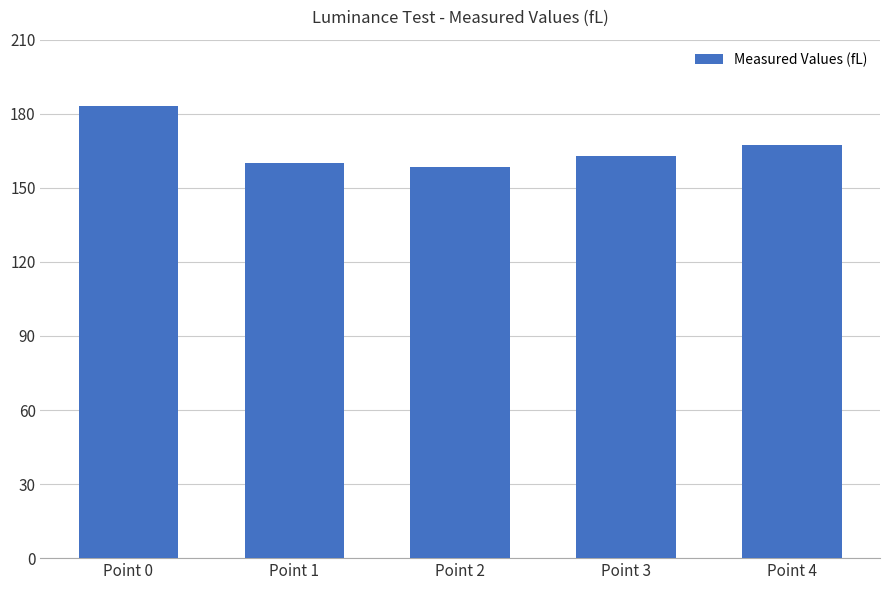

Reading right to left, extract all data points from this chart.

167.2	162.7	158.6	160.2	183.0